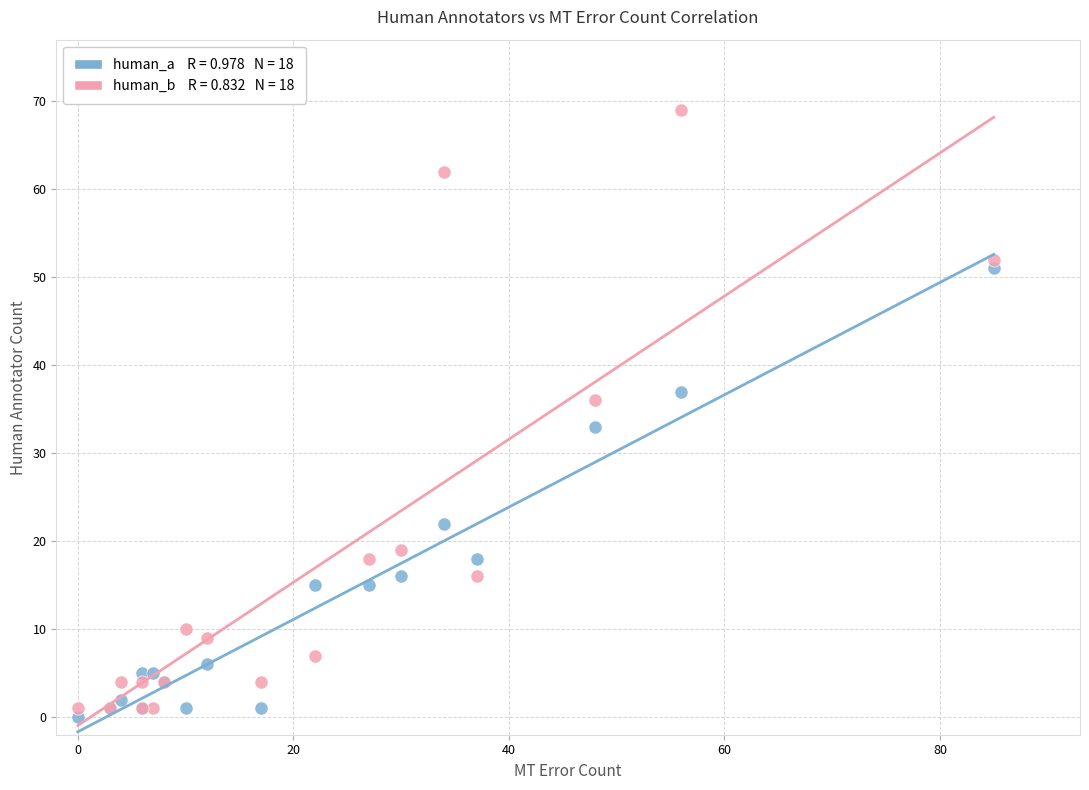

Across all series, what Y value is closest to 34?

33